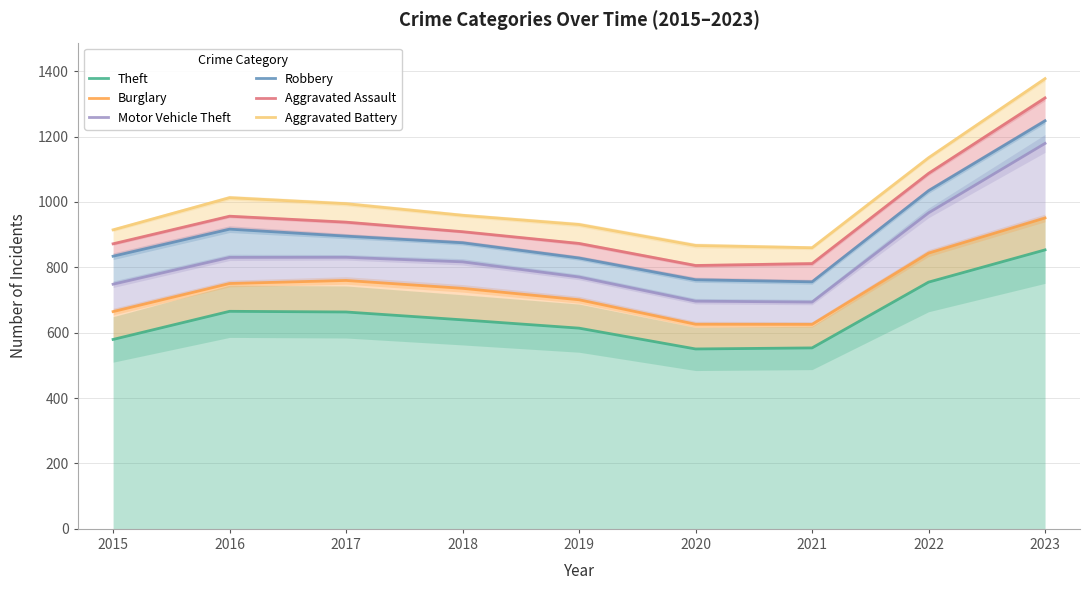

What is the sum of all Aggravated Battery values?

9053.0